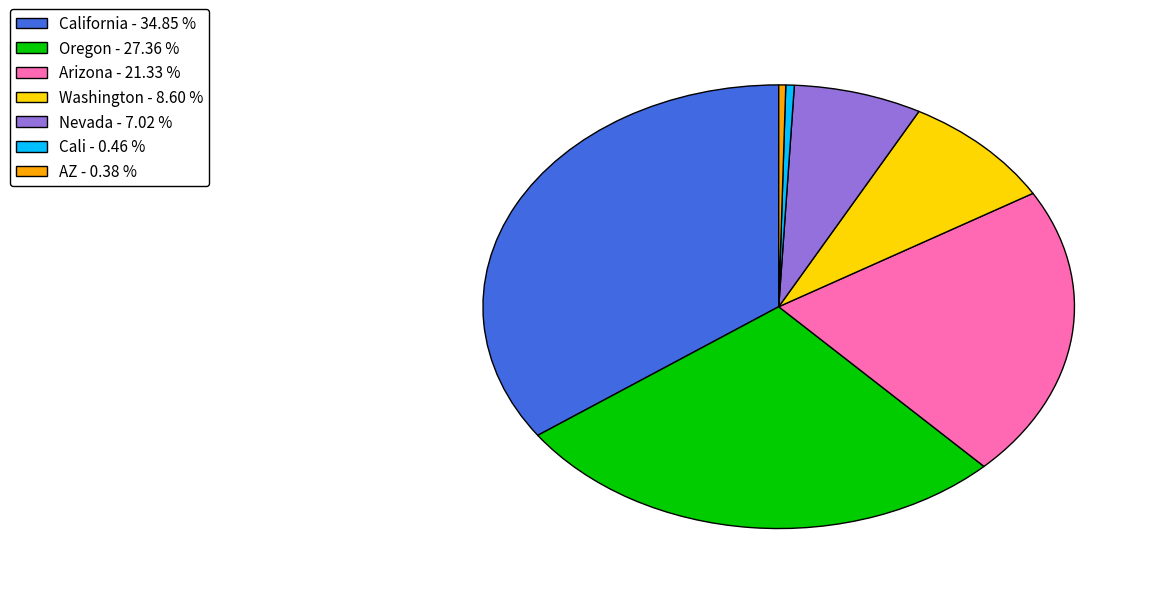

Is there a majority slice in this chart?

No